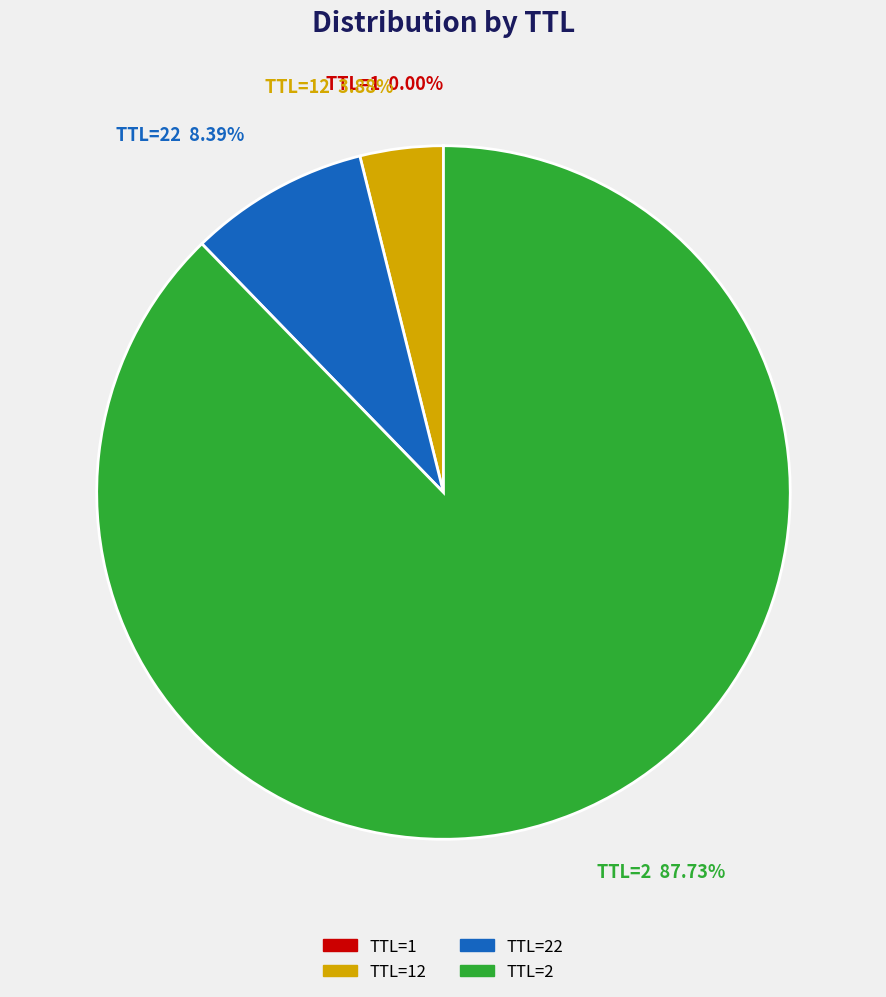

Is there any slice that represents more than half of the pie?

Yes